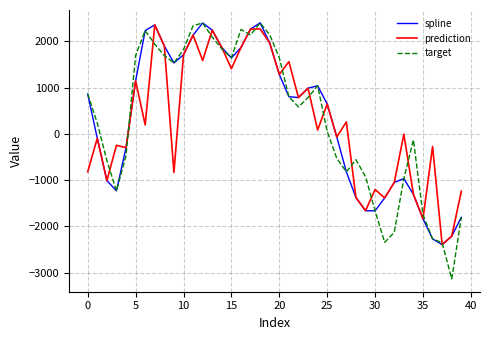

What is the difference between the maximum and second lowest values in the prediction series?

4564.8